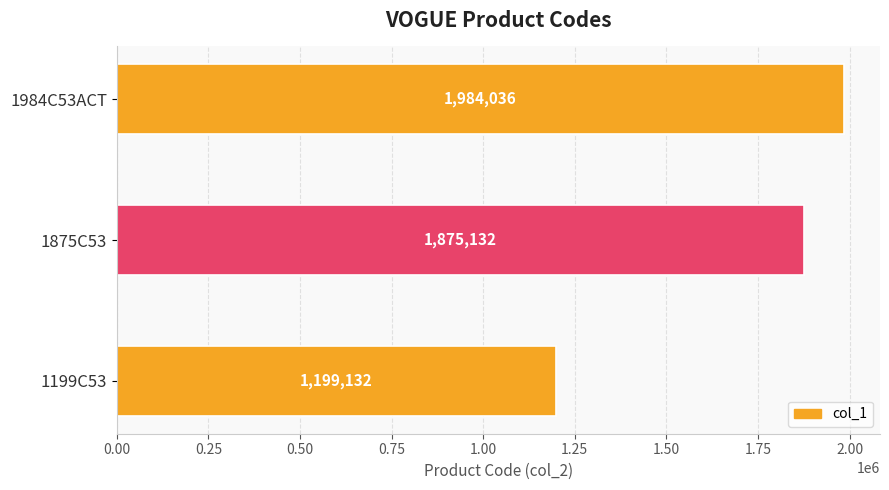

What is the change in value from 1875C53 to 1984C53ACT?

+108904